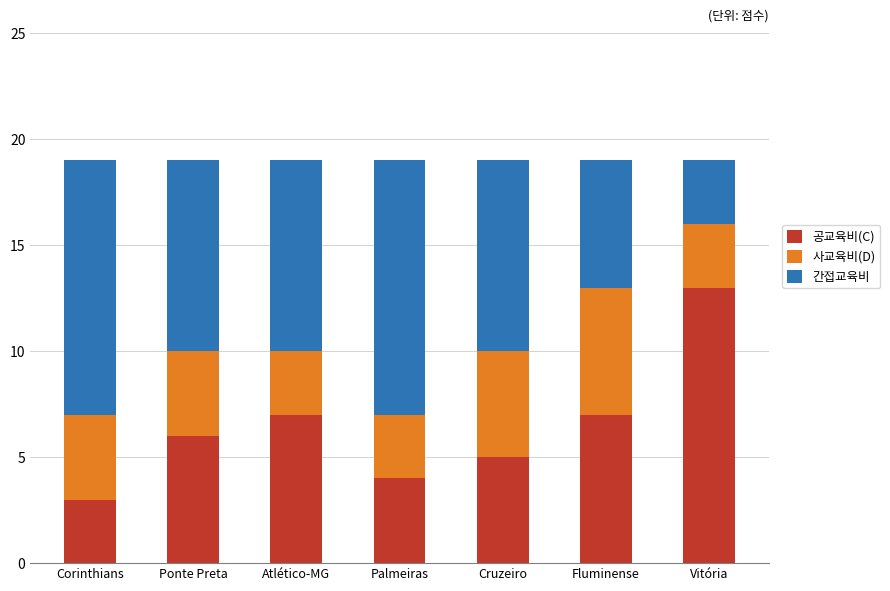

Reading left to right, list the values for the 공교육비(C) series.

3	6	7	4	5	7	13